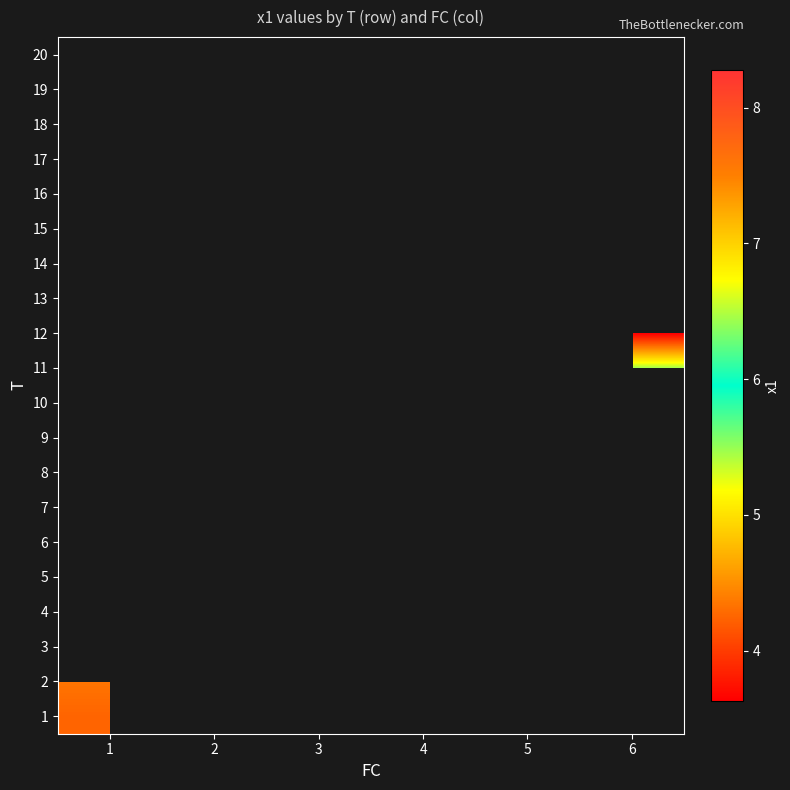

Is it true that row_8 equals 4.0 at 5?

False